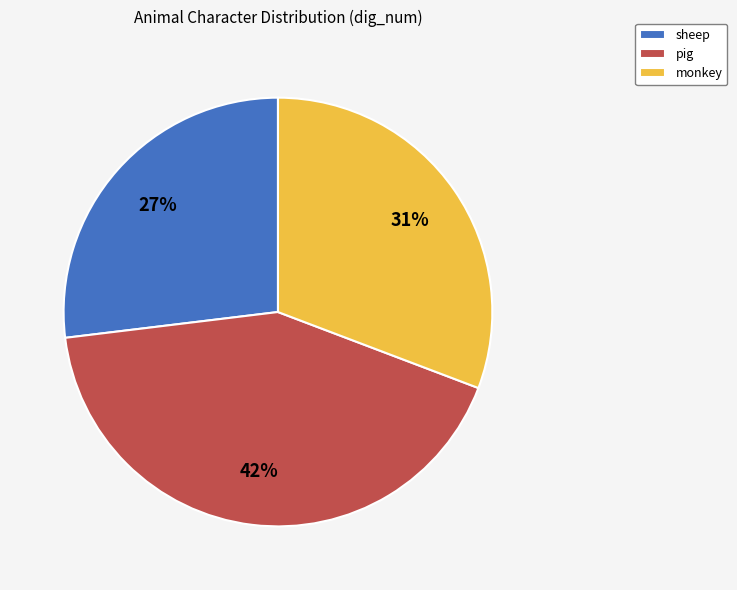

To the nearest percent, what is the average slice percentage?

33%